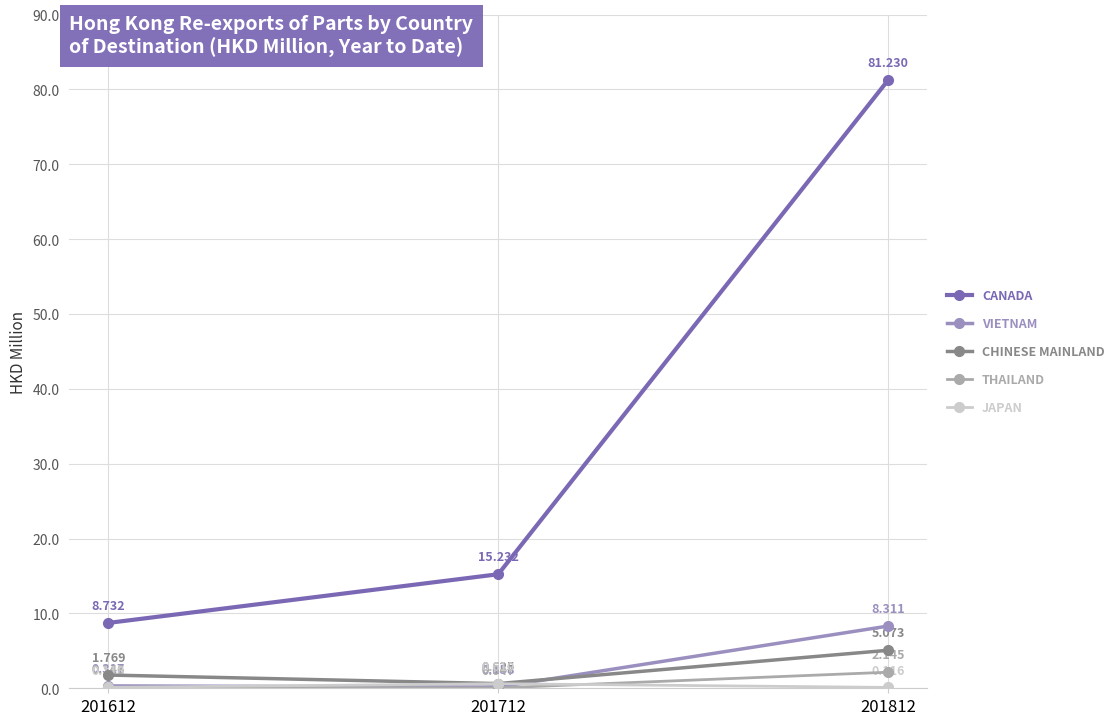

What is the difference between the maximum and second lowest values in the THAILAND series?

2.0